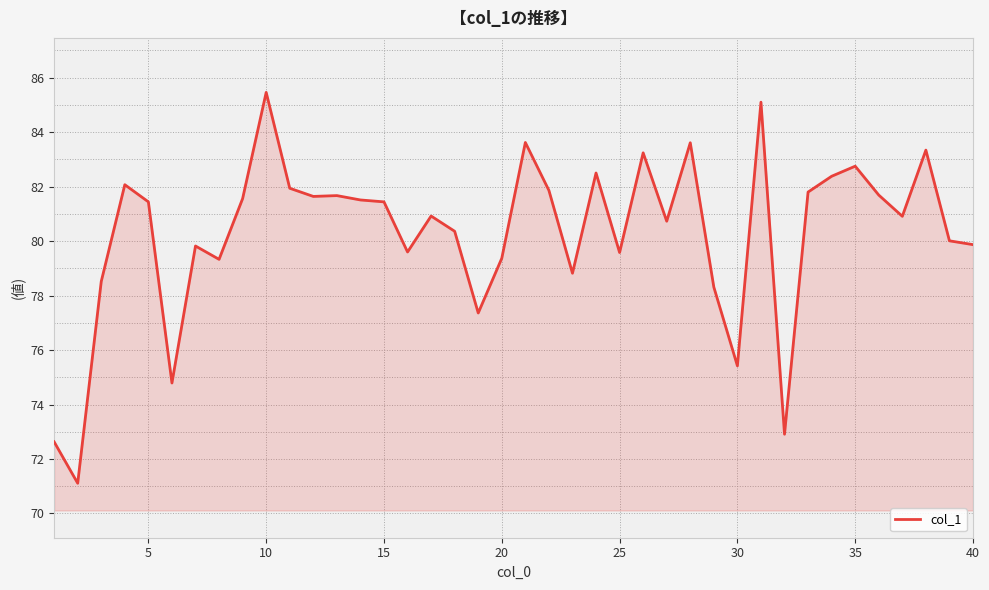

True or false: the data has more than 0 interior local peaks.

True